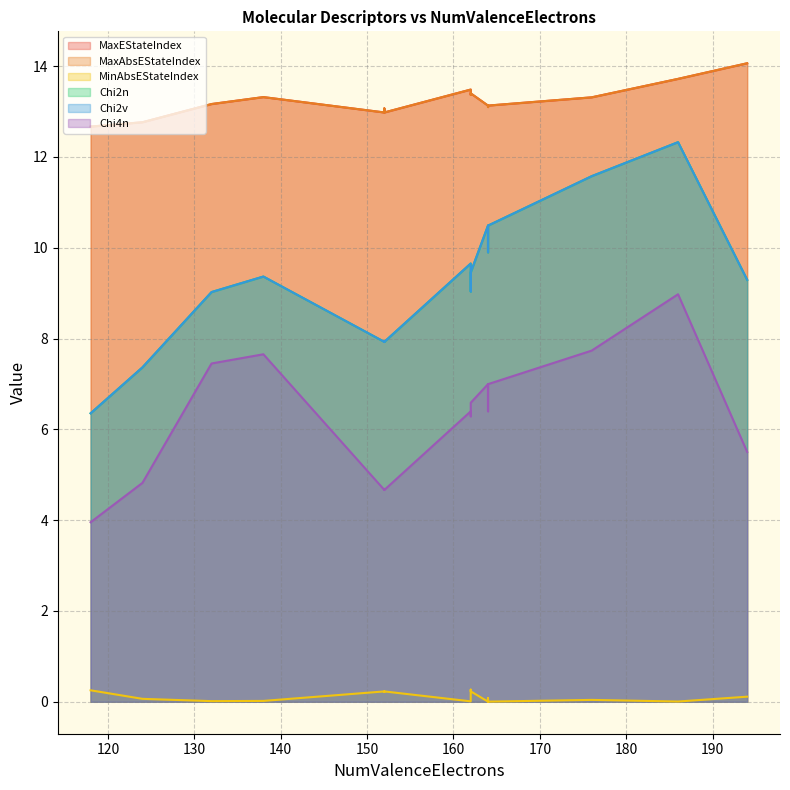

How many values in the Chi2n series are below 9?

6